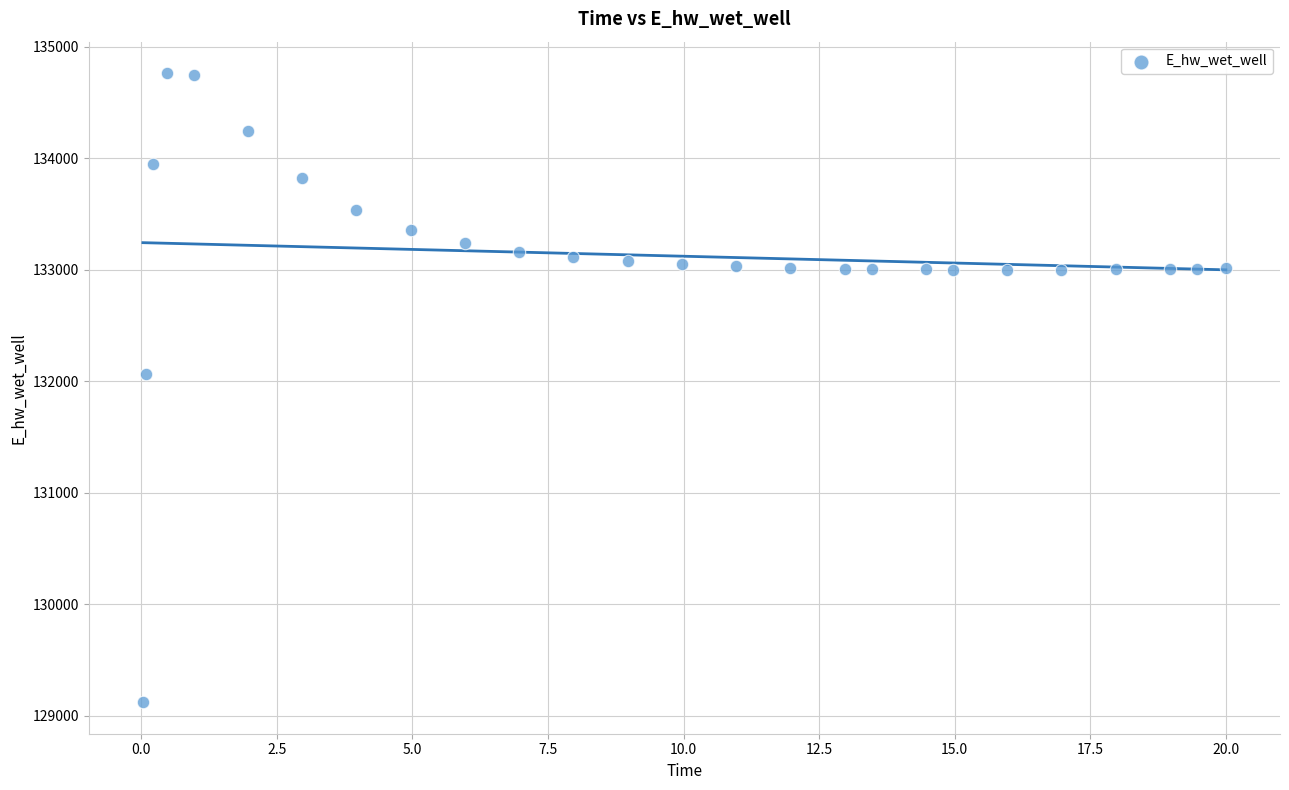

What is the range of X values (max minus min)?

20.0